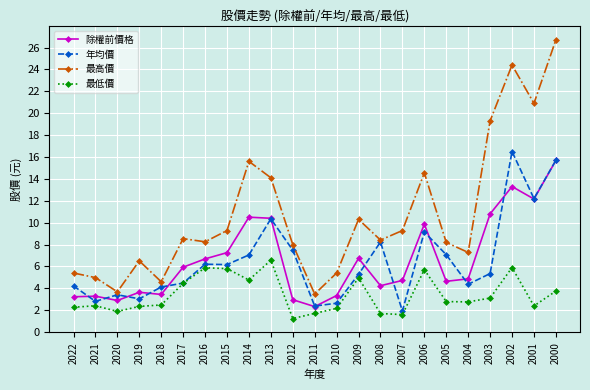

The 最高價 series shows 2.3 at 2016. True or false?

False